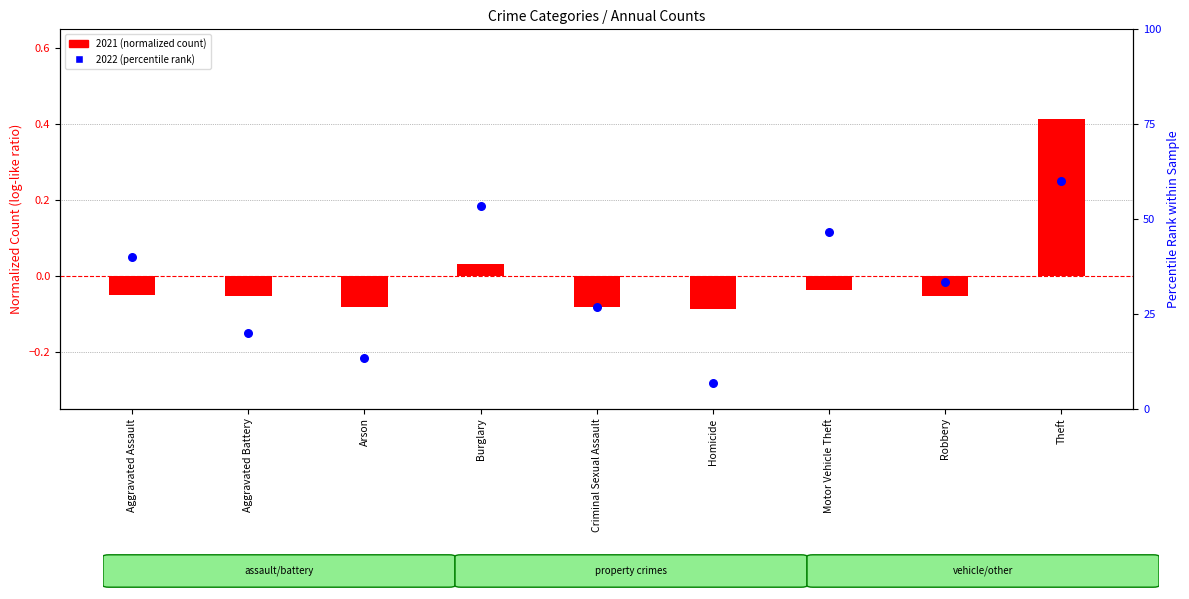

Which series has the largest Y range (max minus min)?

2022 (percentile rank)